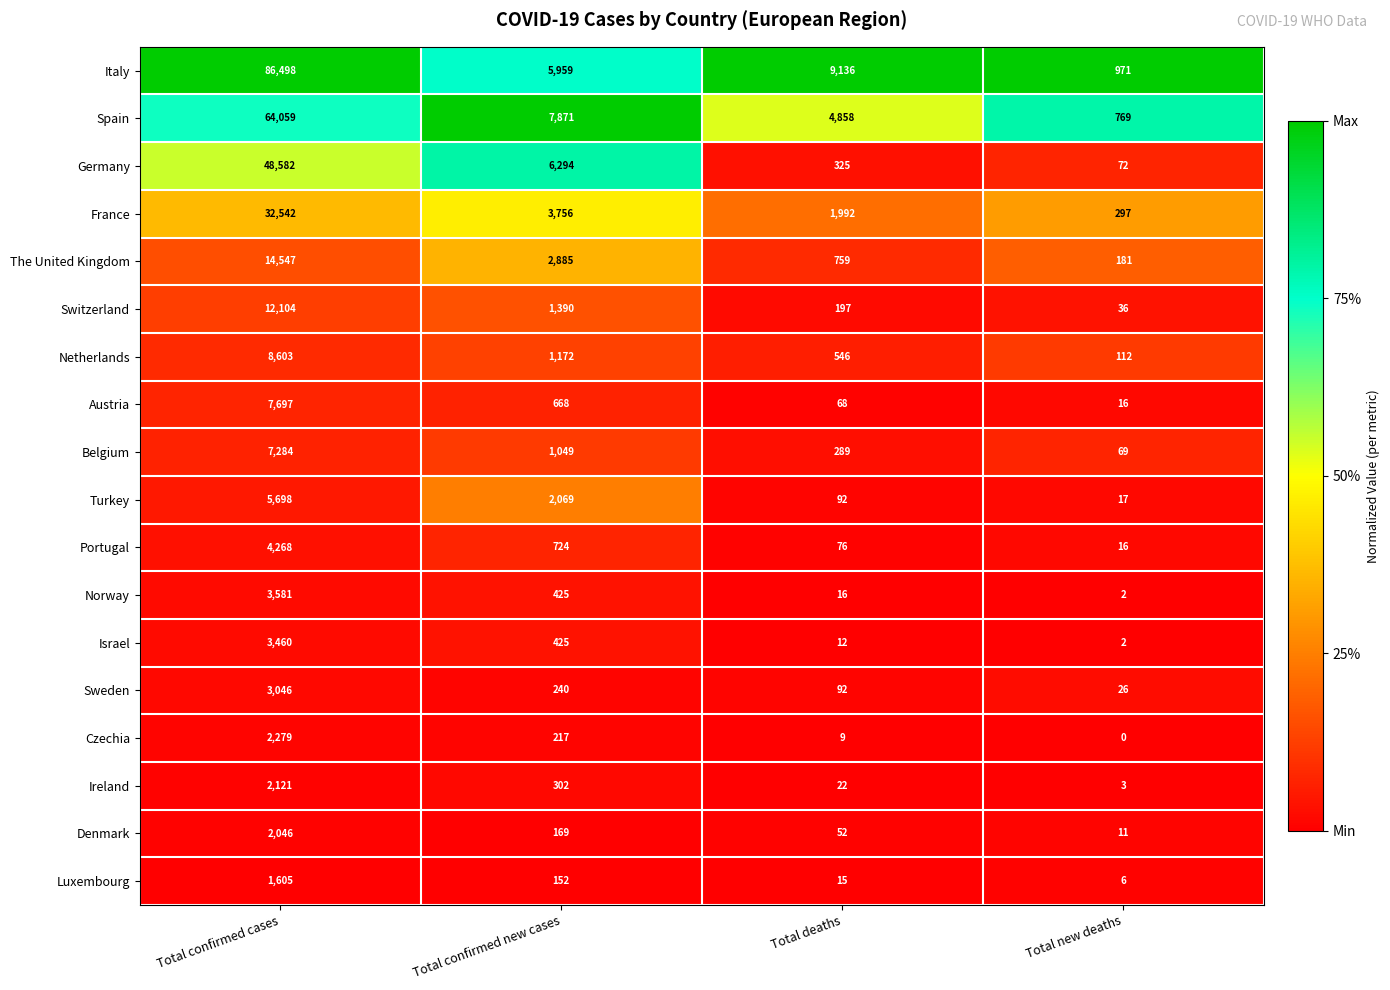

Which series changed the most between Total confirmed cases and Total confirmed new cases?

Italy